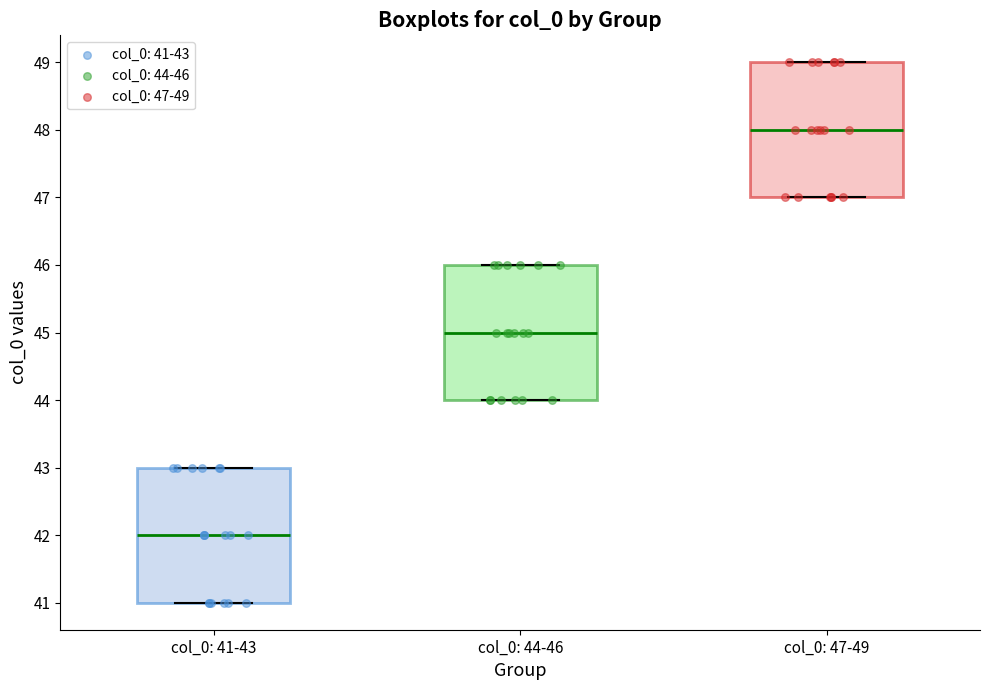

Reading left to right, read every box against the y-axis: the position of its median line, the range the box covers, and the ends of its whiskers. The values are not printed on the chart, so give them approximately, as read against the axis.

col_0: 41-43: median 42, box 41 to 43, whiskers 41 to 43
col_0: 44-46: median 45, box 44 to 46, whiskers 44 to 46
col_0: 47-49: median 48, box 47 to 49, whiskers 47 to 49